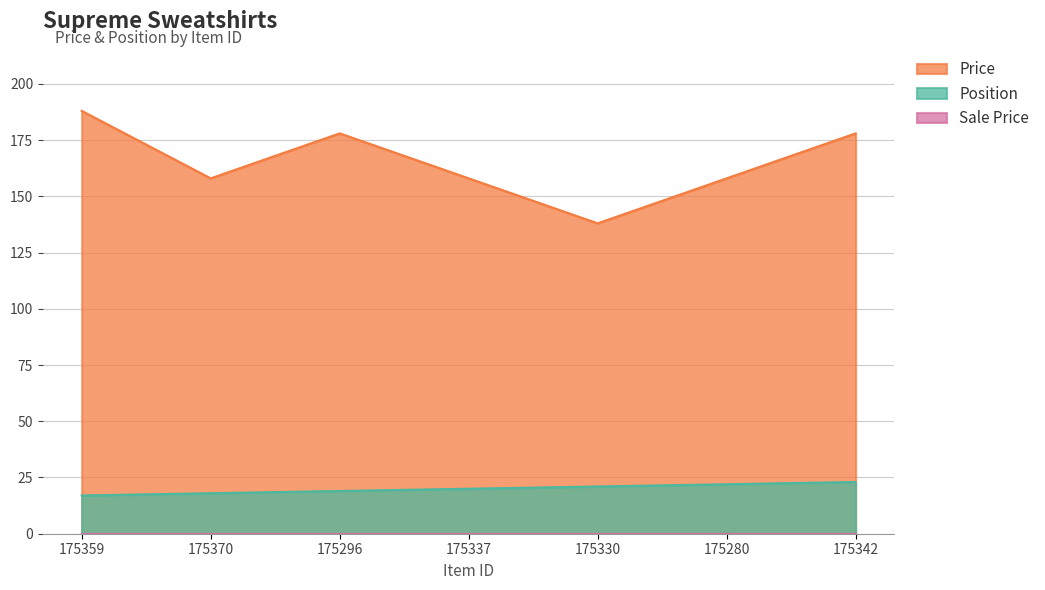

True or false: Position has more than 1 points higher than both neighbors.

False